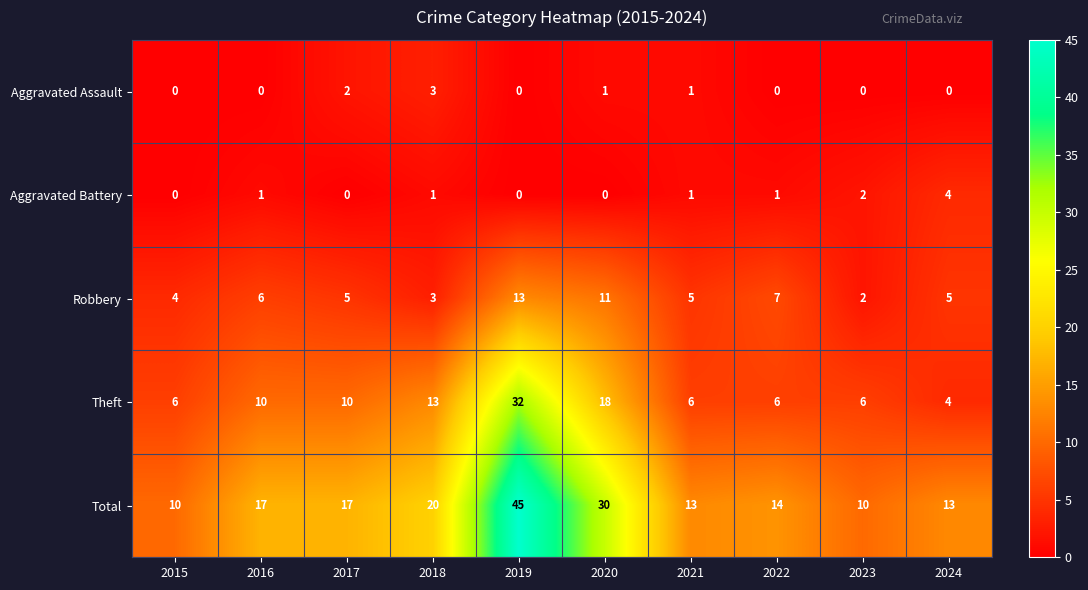

Count the Aggravated Battery values in the range 0 to 1.

8